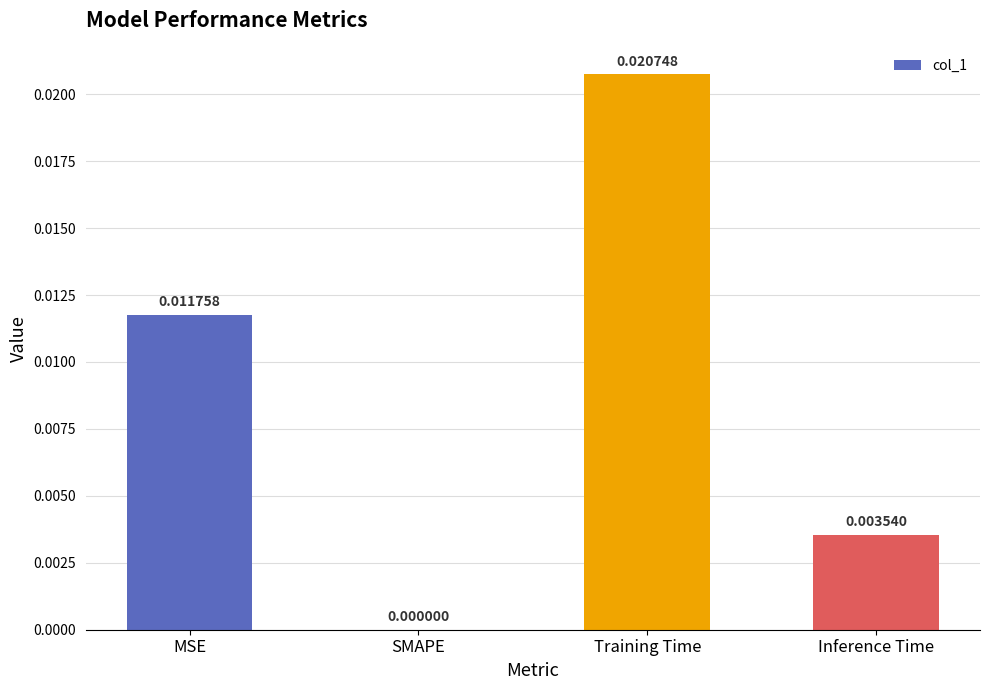

Which has a higher value, Inference Time or SMAPE?

Inference Time